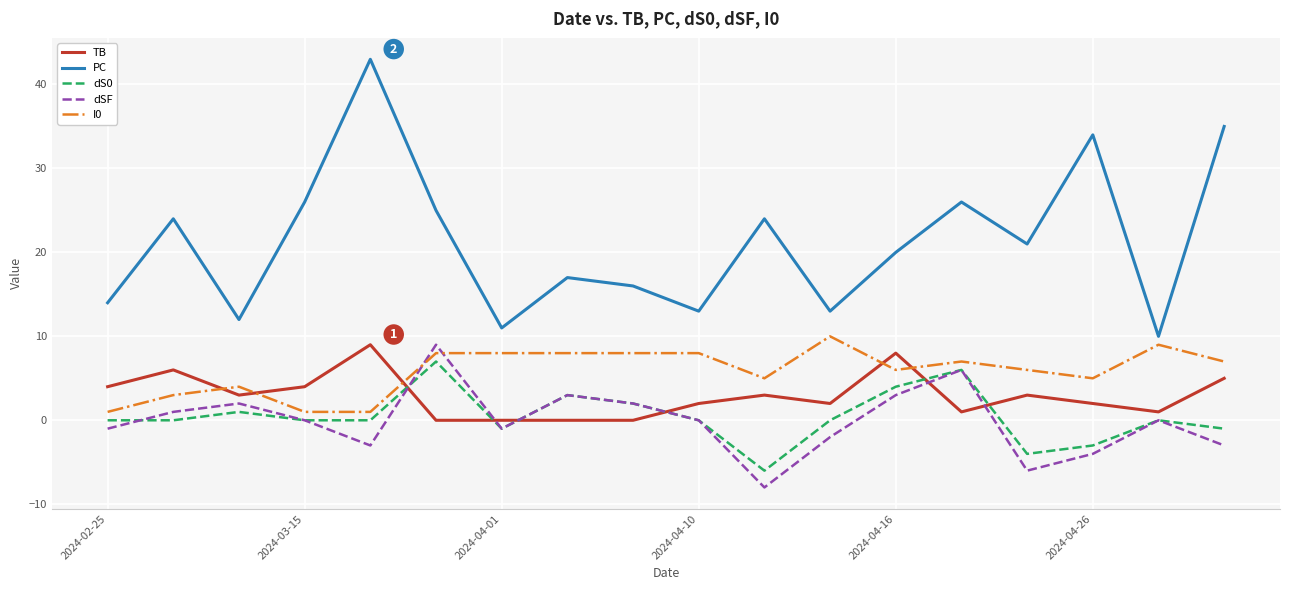

Which series has the largest total across all categories?

PC